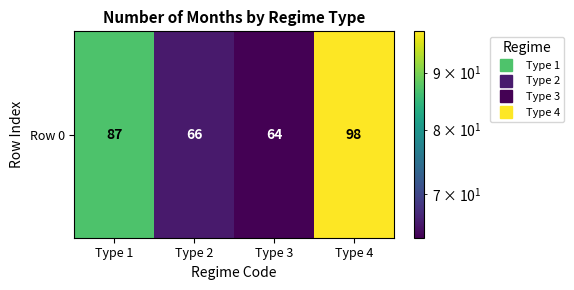

Rank the categories by value from lowest to highest.

Type 3, Type 2, Type 1, Type 4